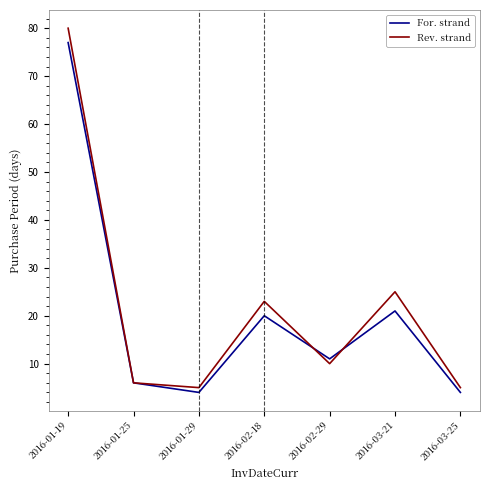

What is the lowest value of the For. strand series?

4